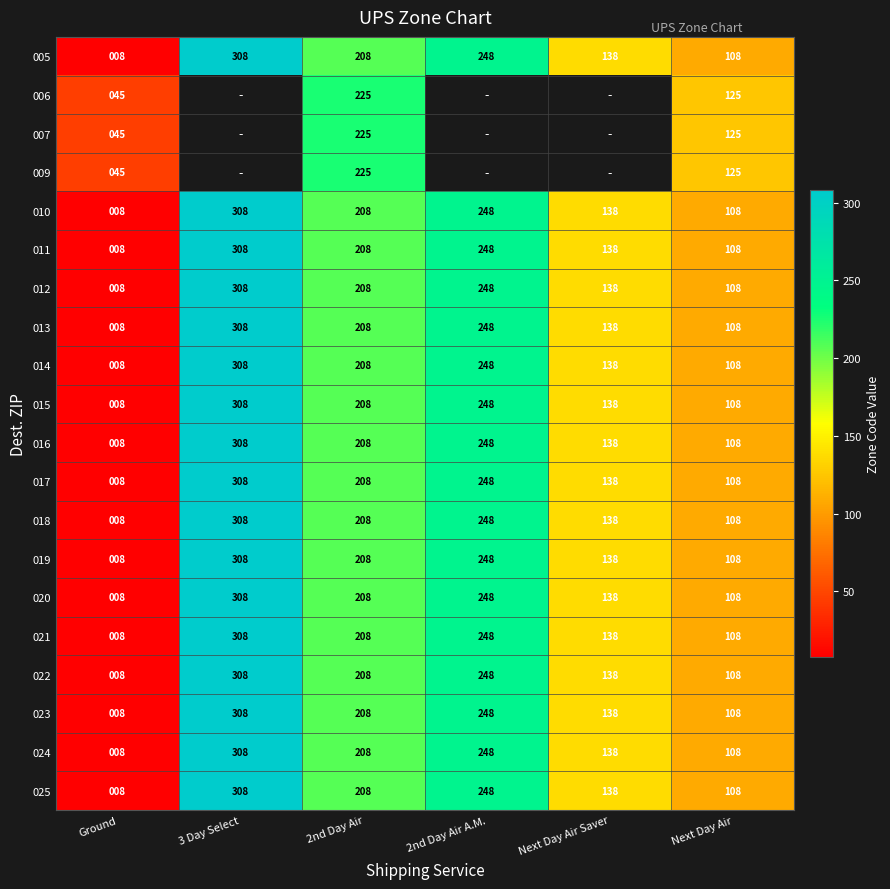

What is the difference between the second highest and second lowest values in the 016 series?

140